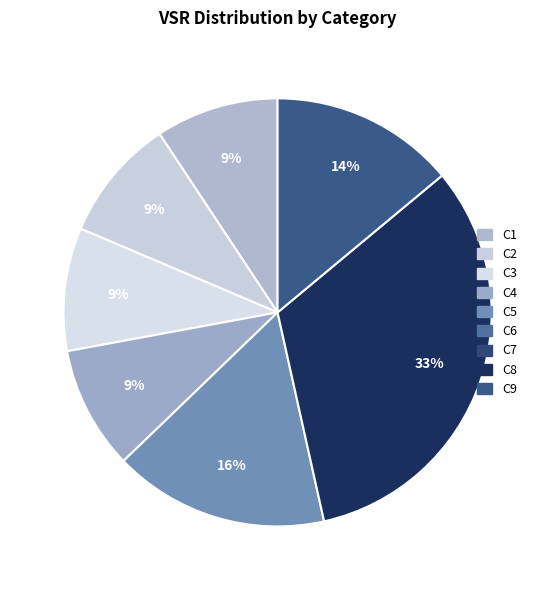

How many segments does this pie chart have?

7